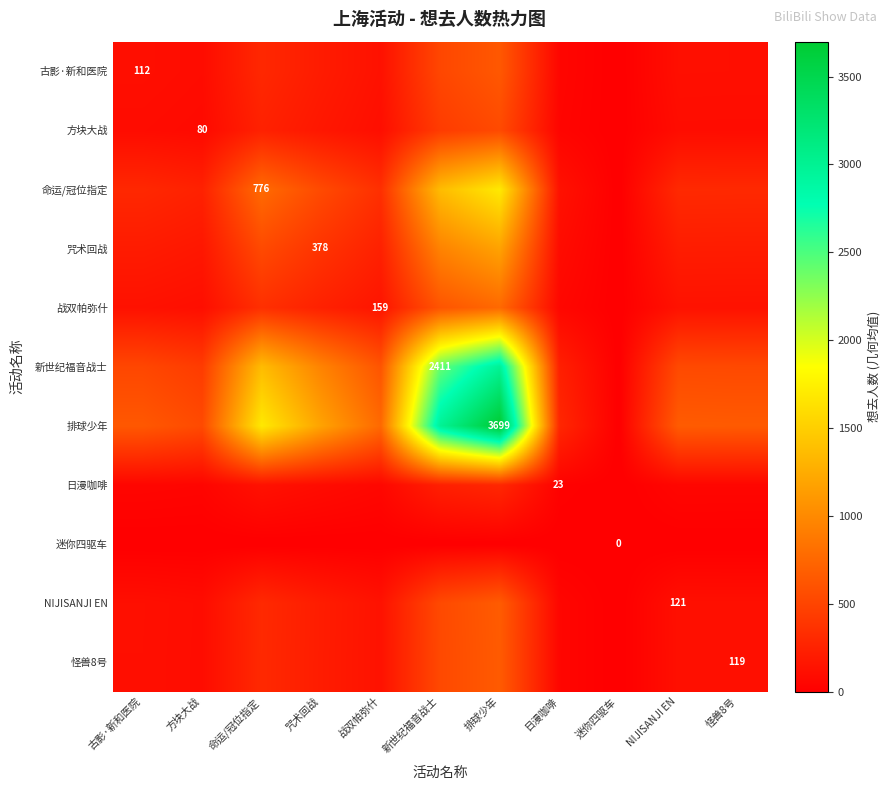

Is the value of 迷你四驱车 at 迷你四驱车 greater than the value of 日漫咖啡 at NIJISANJI EN?

No